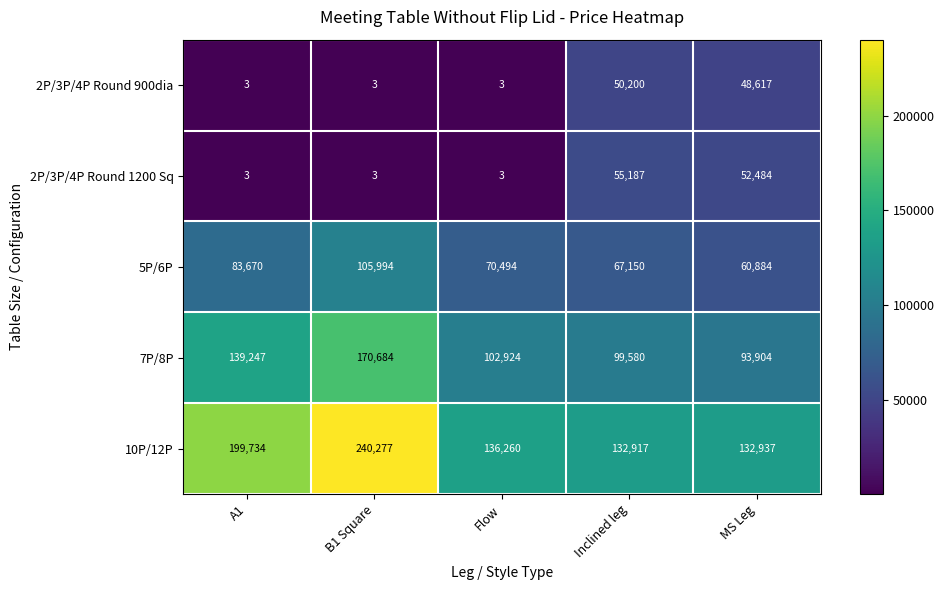

The value of 7P/8P at B1 Square is 170684. True or false?

True